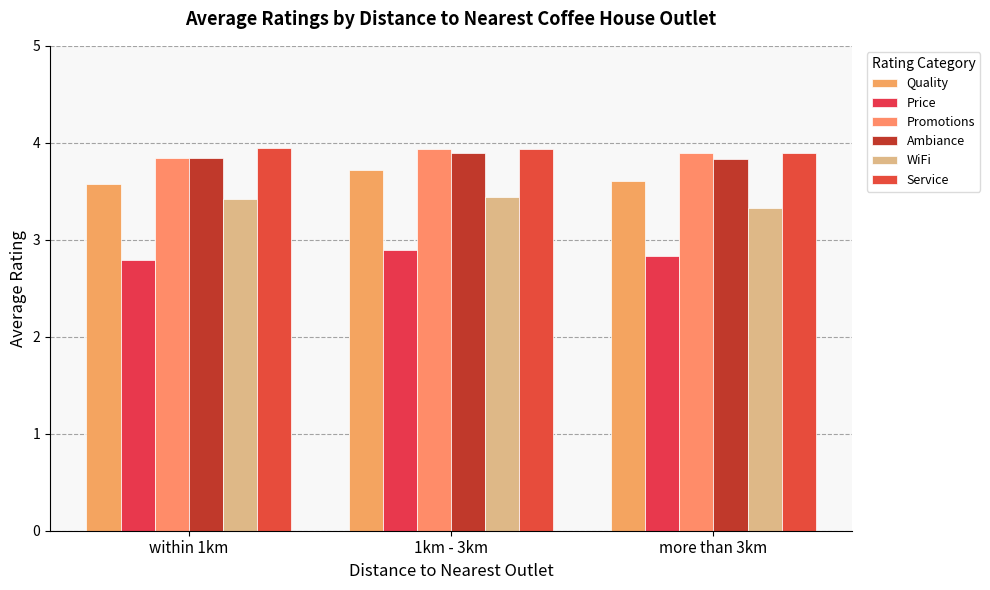

Reading left to right, transcribe all the data shown in this chart.

Quality: within 1km=3.6	1km - 3km=3.7	more than 3km=3.6
Price: within 1km=2.8	1km - 3km=2.9	more than 3km=2.8
Promotions: within 1km=3.8	1km - 3km=3.9	more than 3km=3.9
Ambiance: within 1km=3.8	1km - 3km=3.9	more than 3km=3.8
WiFi: within 1km=3.4	1km - 3km=3.4	more than 3km=3.3
Service: within 1km=4.0	1km - 3km=3.9	more than 3km=3.9